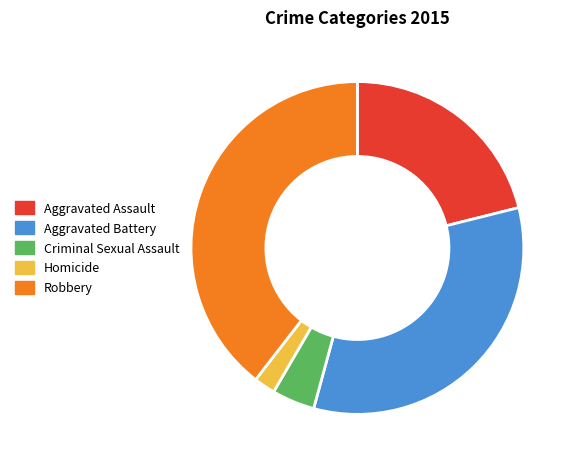

The Aggravated Battery slice represents 47% of the pie. True or false?

False